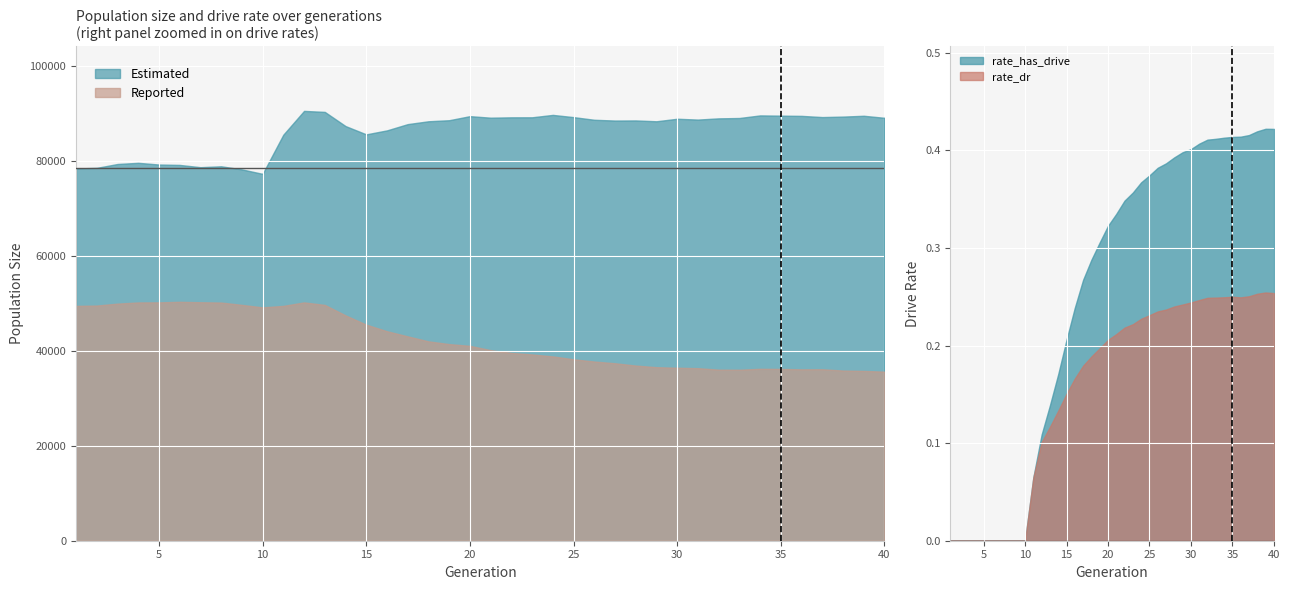

How many lines are shown in the chart?

4